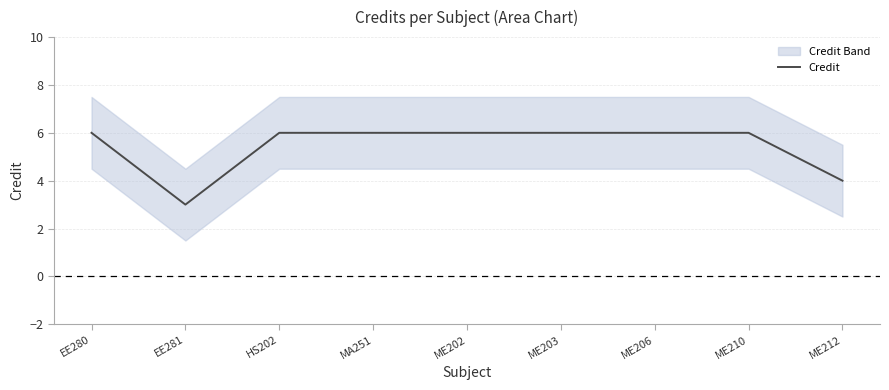

List the labels in order of value, smallest first.

EE281, ME212, EE280, HS202, MA251, ME202, ME203, ME206, ME210